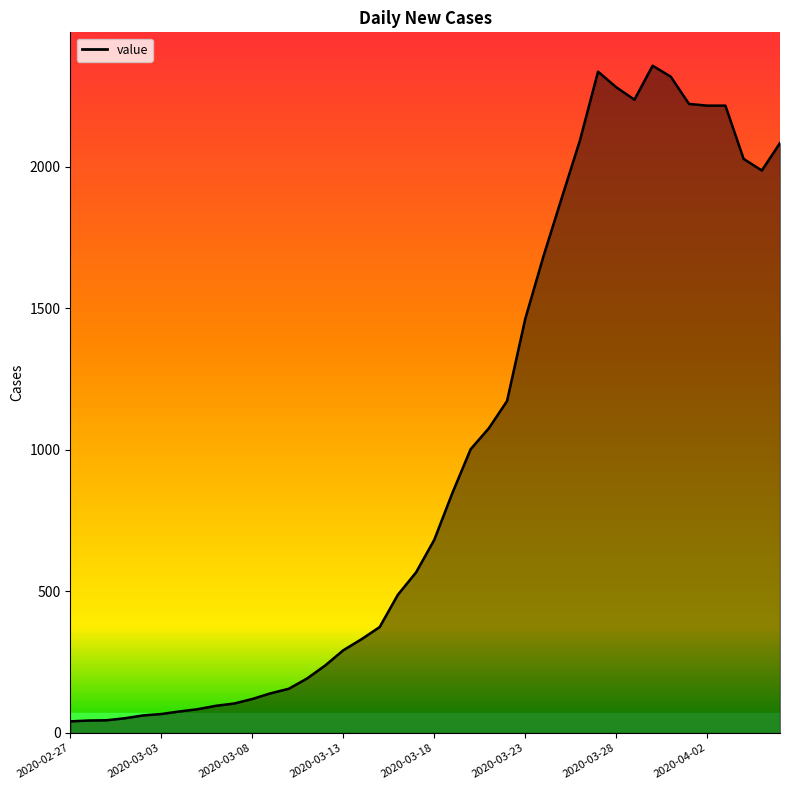

What is the sum of all values?

39744